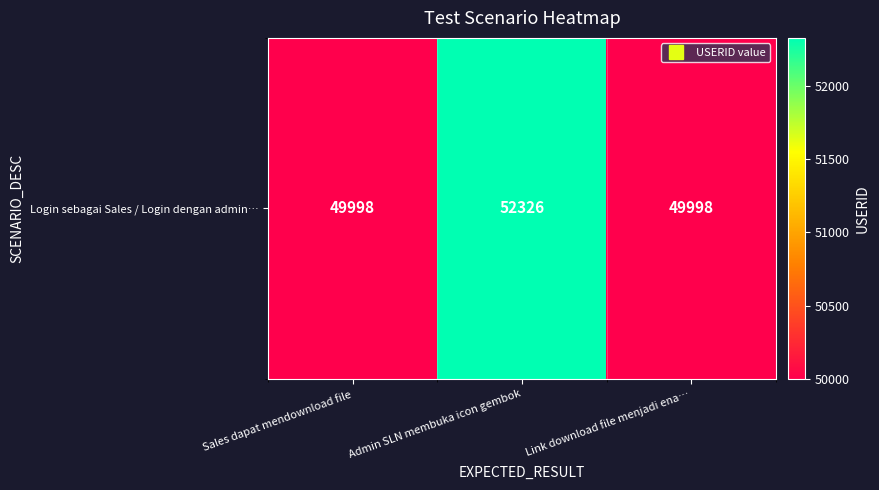

How many data points does each series have?

3